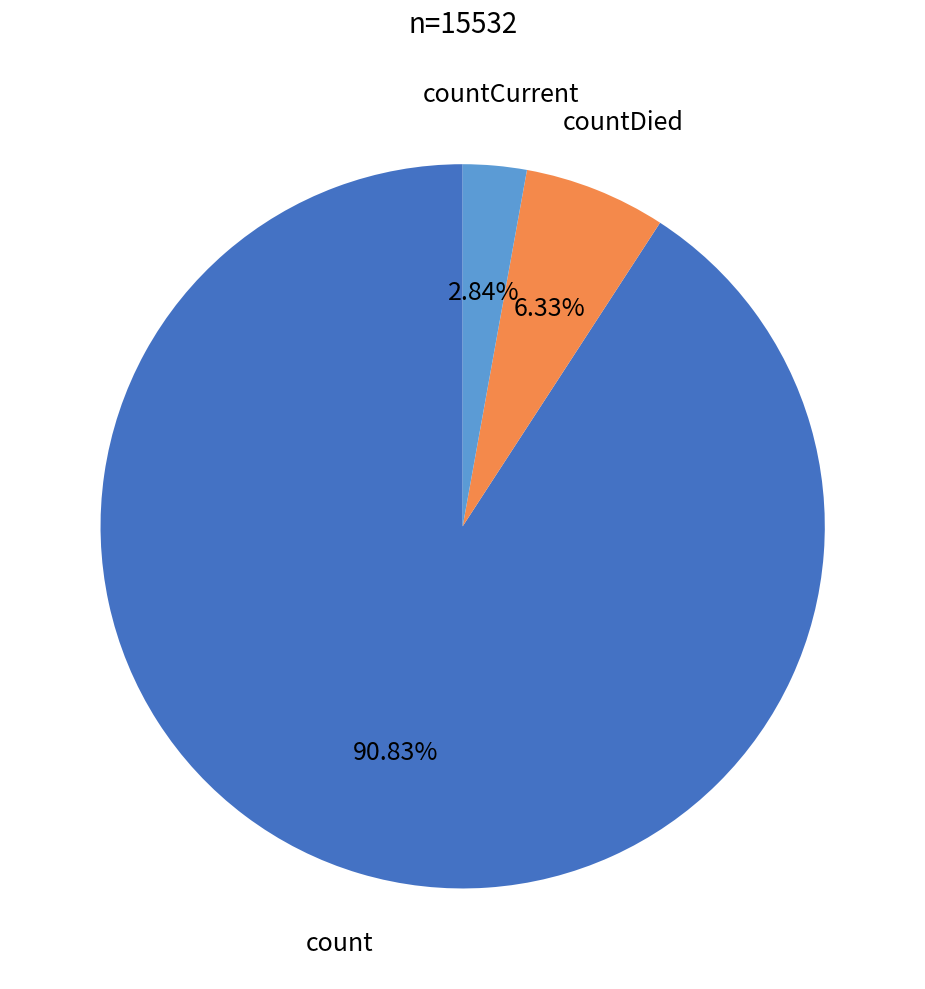

Is there any slice that represents more than half of the pie?

Yes